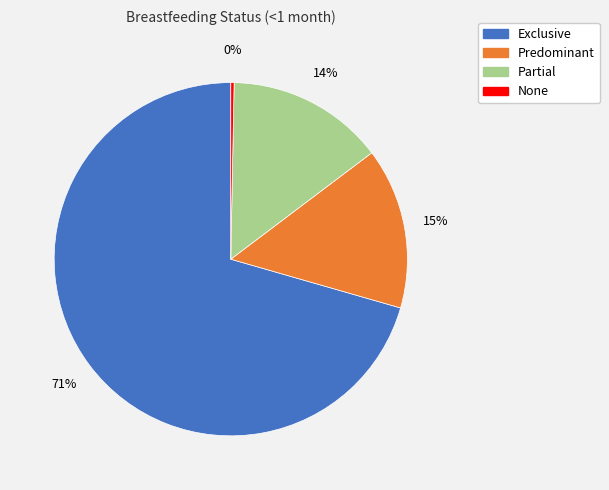

To the nearest percent, what is the average slice percentage?

25%